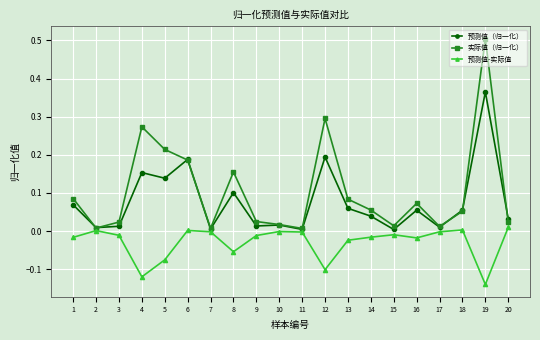

Where is the first local maximum for 实际值（归一化）?

4